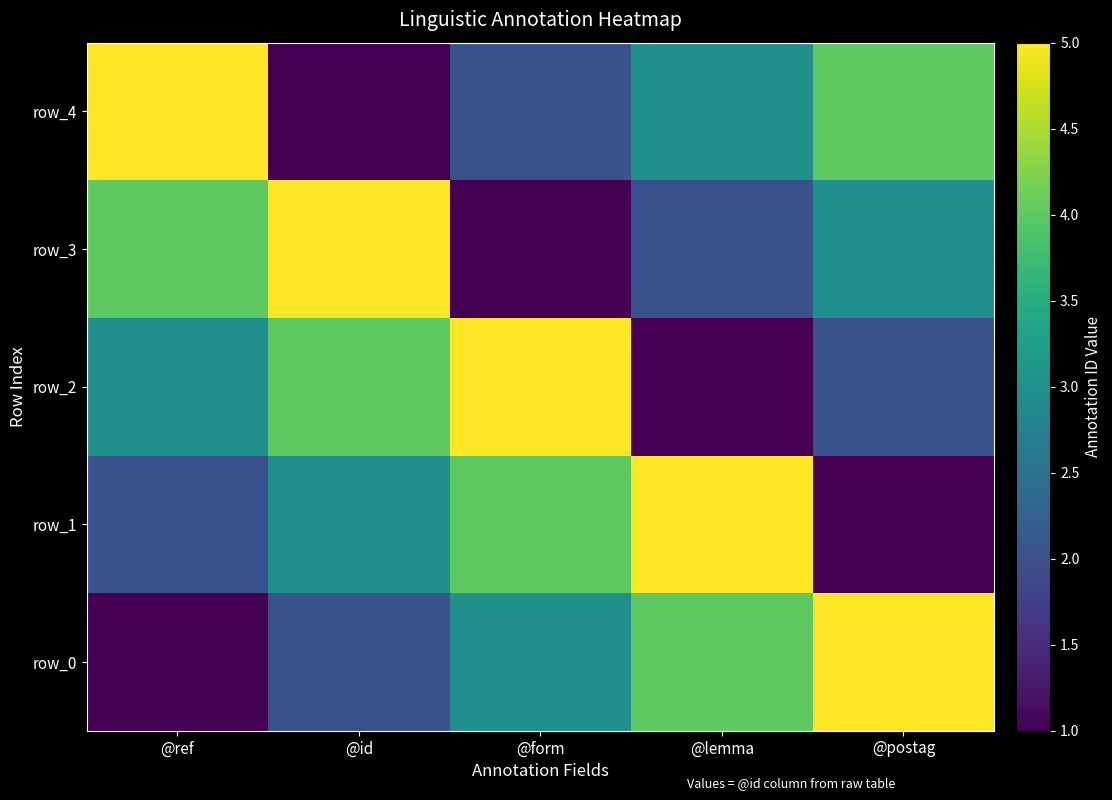

Which series changed the most between @form and @postag?

row_1